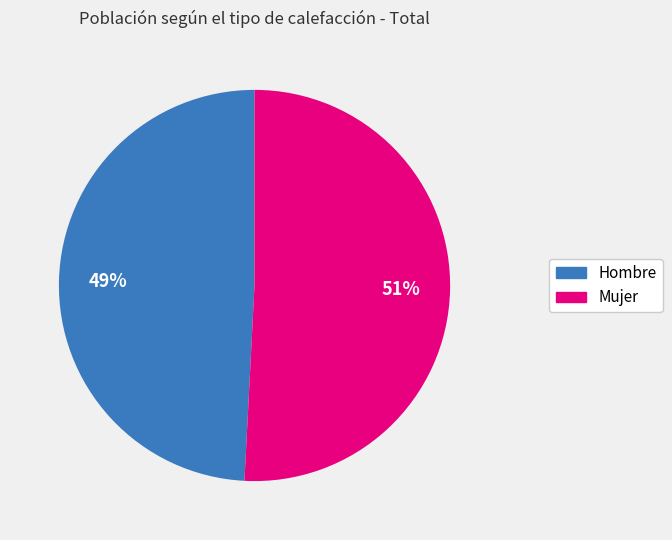

Combined, do Mujer and Hombre account for over 50%?

Yes